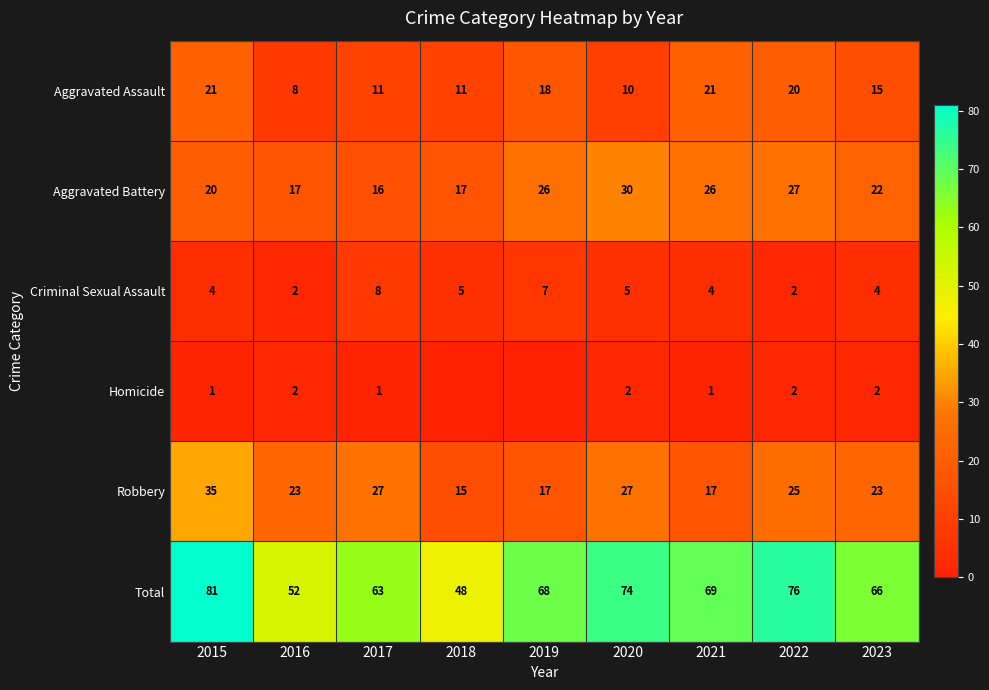

Which category has the lowest value across all series?

2018